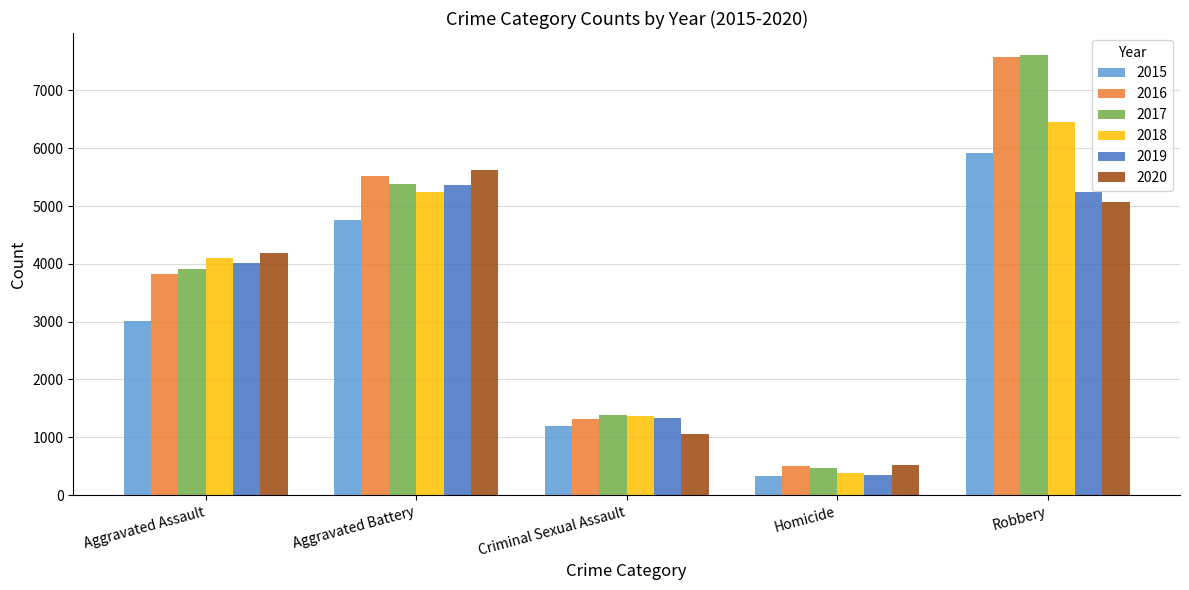

Which category has the lowest value in the 2019 series?

Homicide